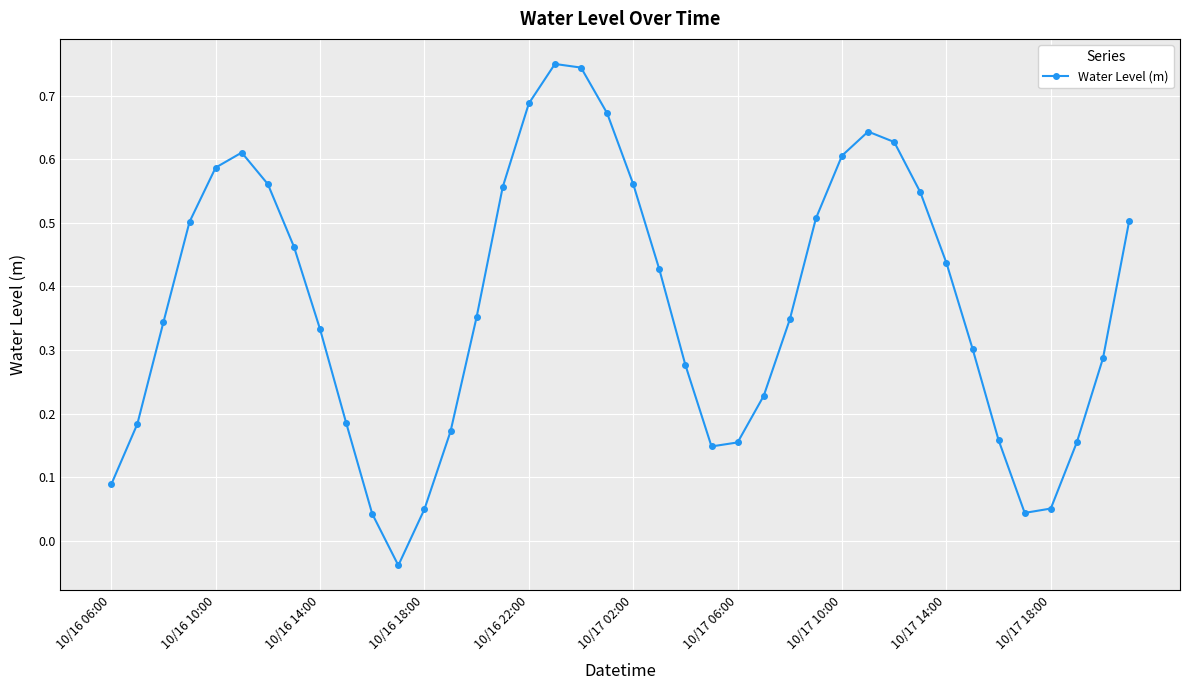

True or false: there are more than 2 points higher than both neighbors.

True